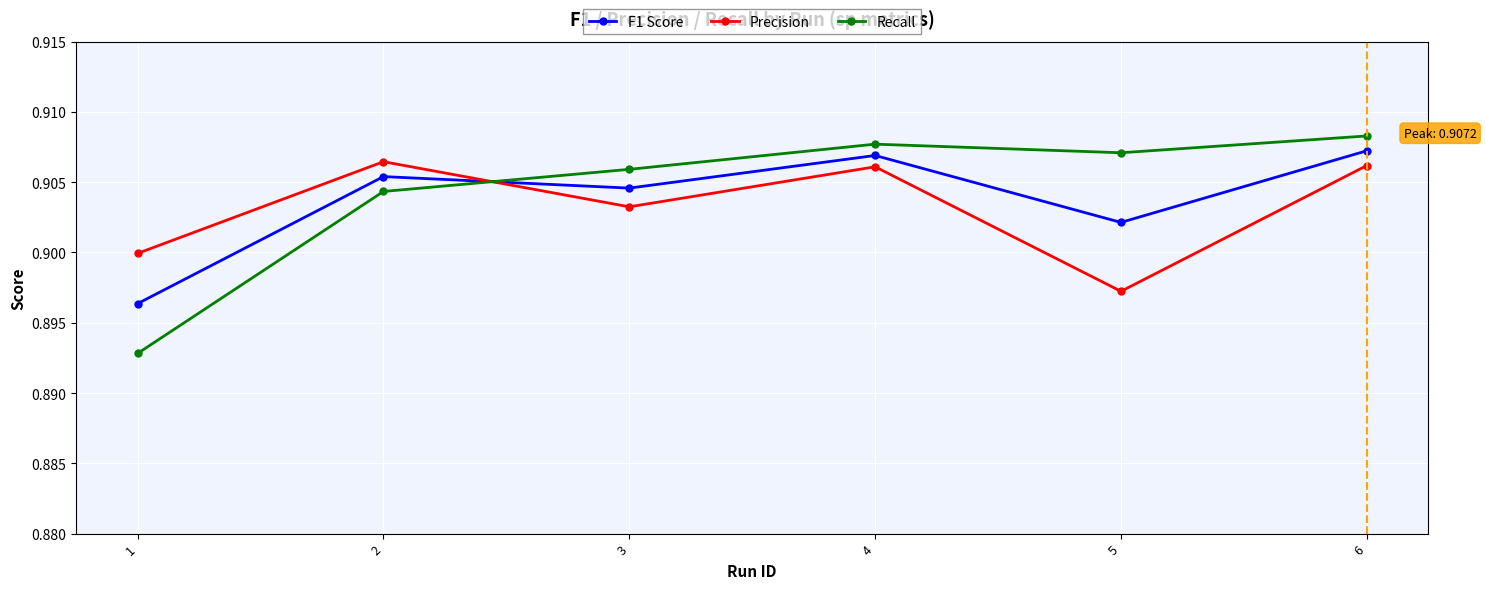

The value of F1 Score at 5 is 0.9. True or false?

True